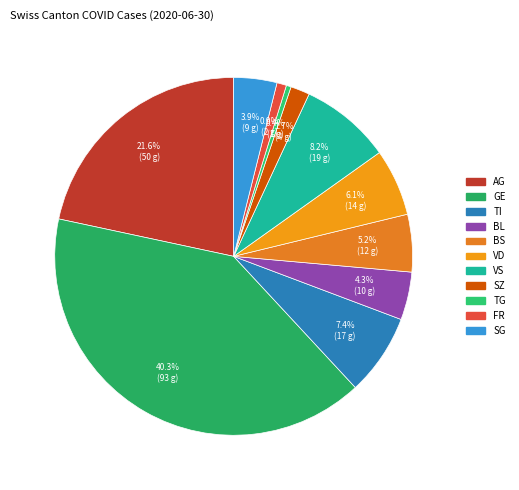

How many slices are in this pie chart?

11